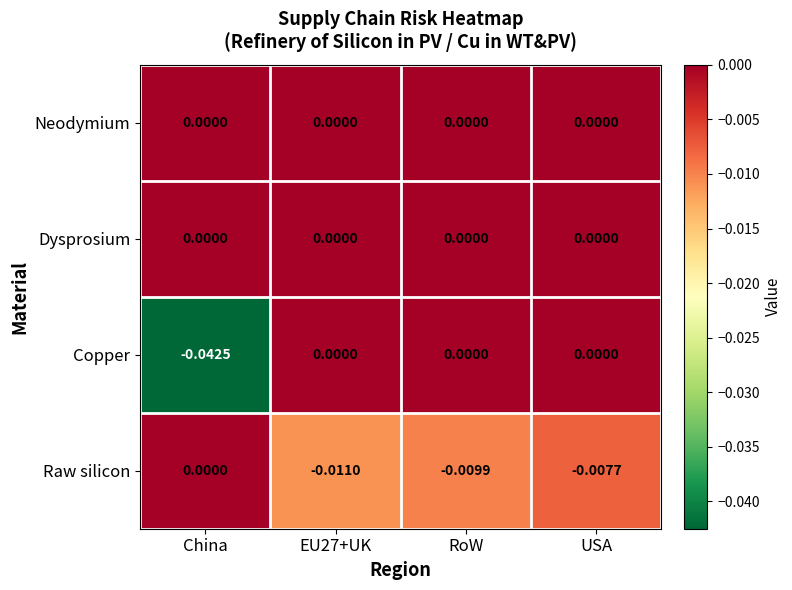

At which category is the sum across all series the highest?

USA